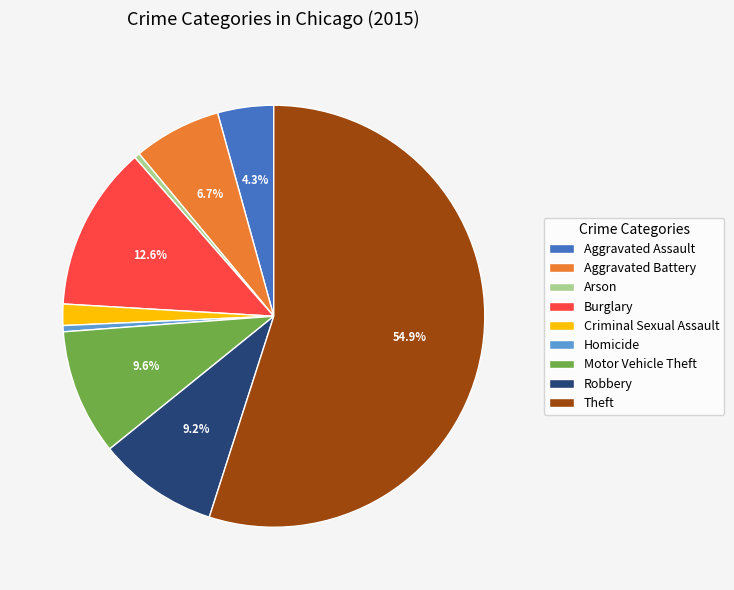

To the nearest percent, what is the combined percentage of Aggravated Battery and Burglary?

19%